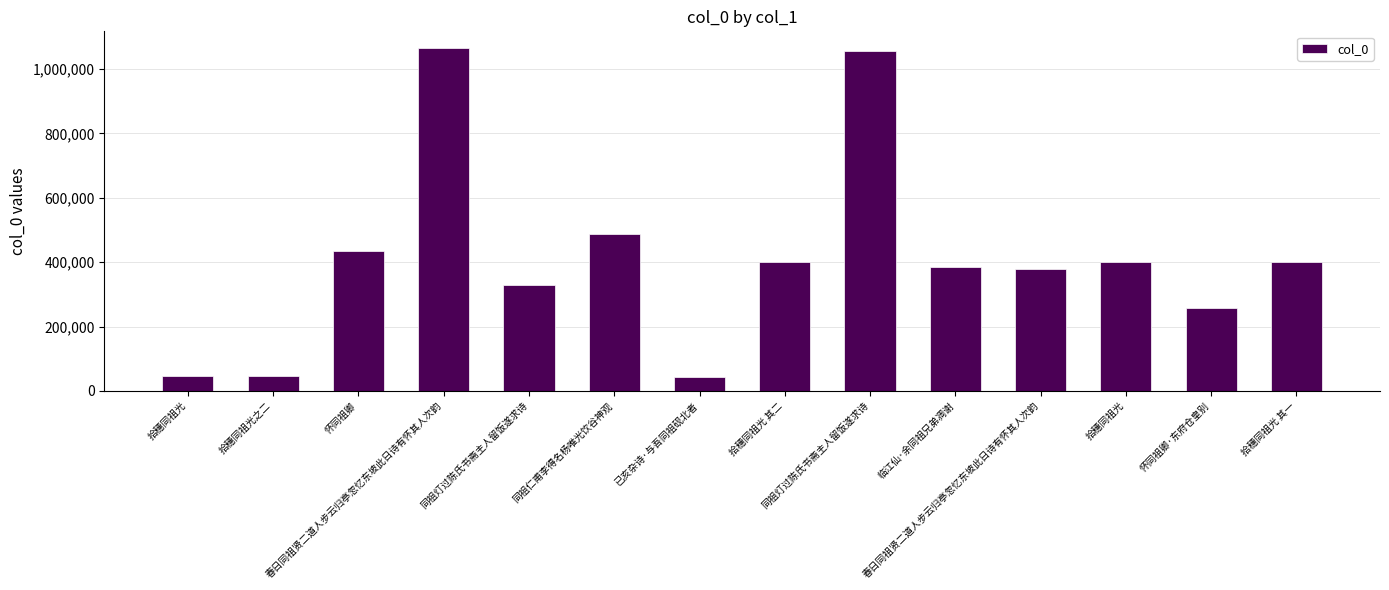

What is the difference between the values at 已亥杂诗·与吾同祖砚北者 and 拾穗同祖光之二?

3730